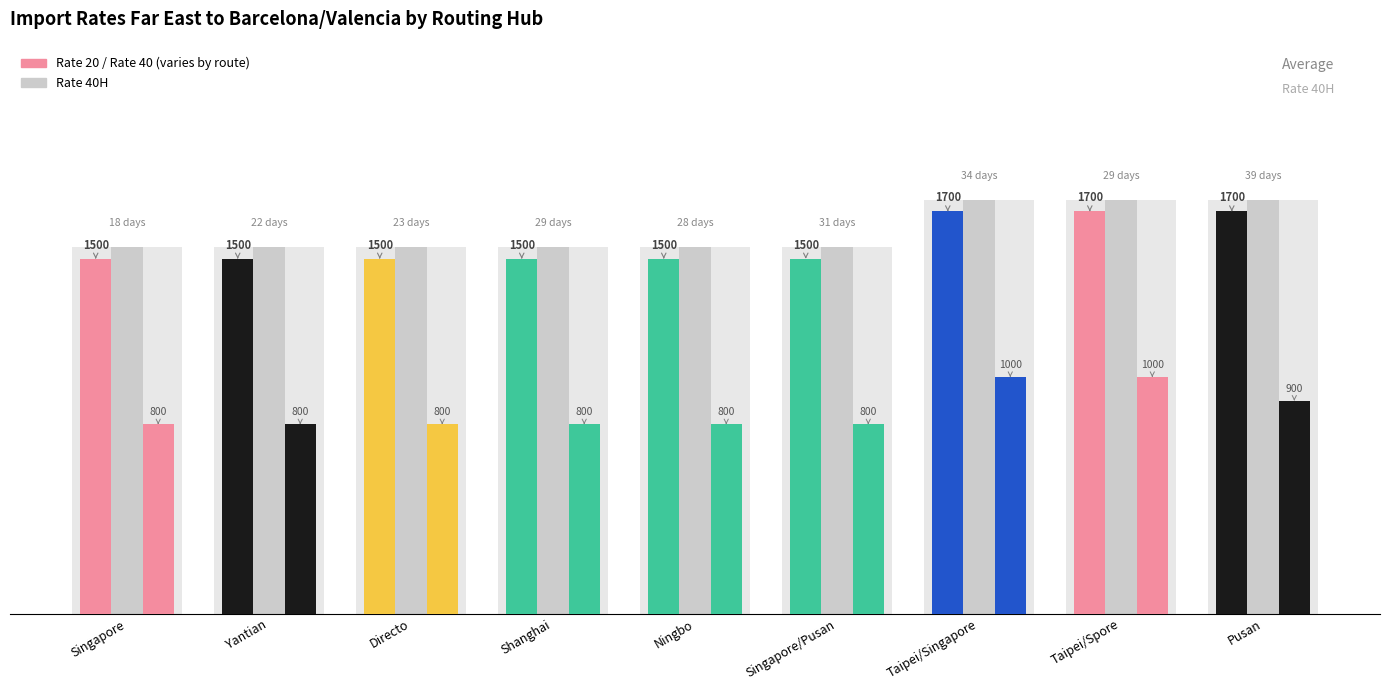

At Directo, list the series in order from largest to smallest.

Rate 40H, Rate 40, Rate 20